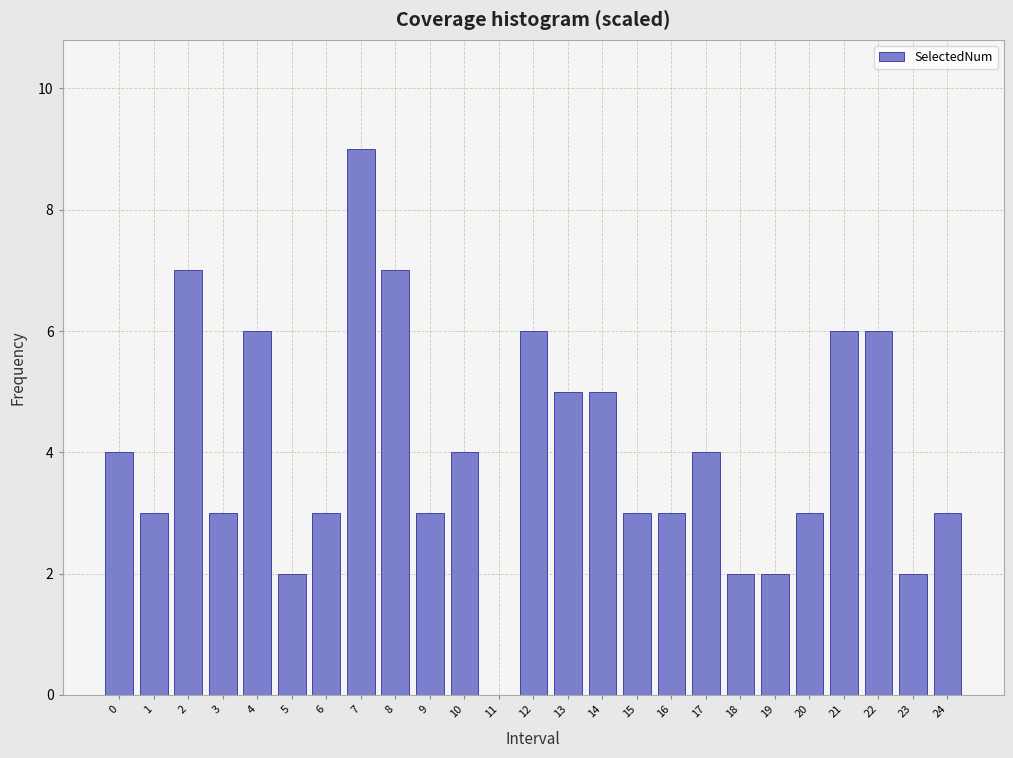

Reading right to left, extract all data points from this chart.

24=3	23=2	22=6	21=6	20=3	19=2	18=2	17=4	16=3	15=3	14=5	13=5	12=6	11=0	10=4	9=3	8=7	7=9	6=3	5=2	4=6	3=3	2=7	1=3	0=4